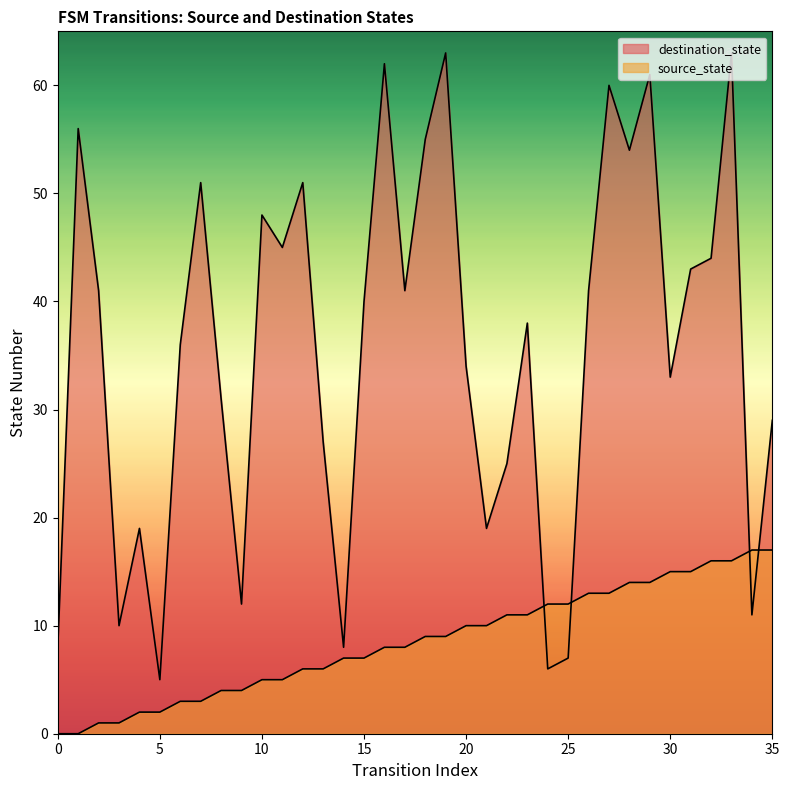

At 29, list the series in order from largest to smallest.

destination_state, source_state